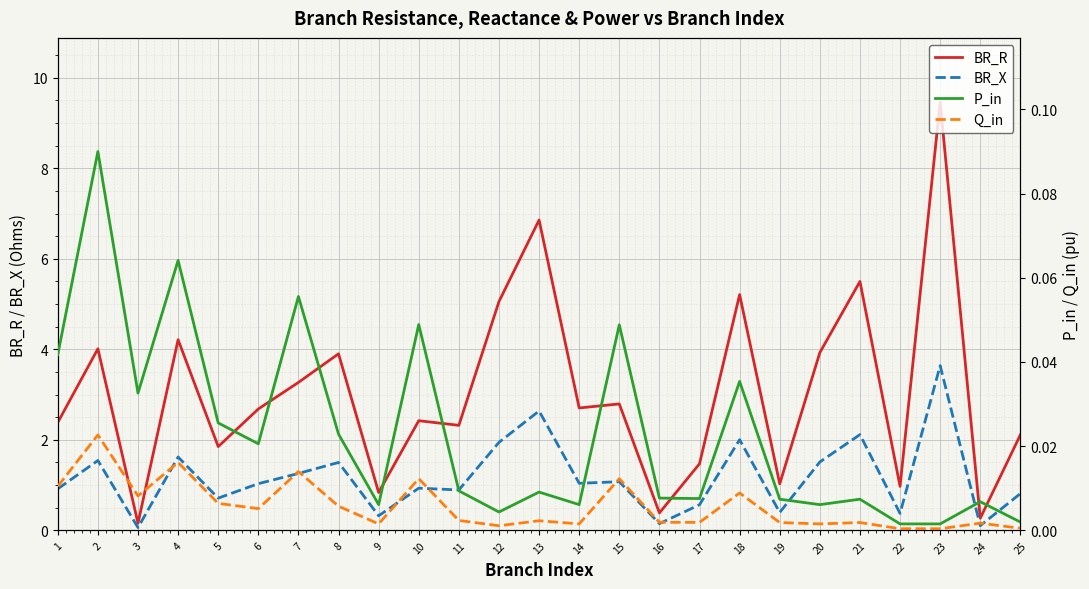

True or false: P_in has more than 1 points higher than both neighbors.

True